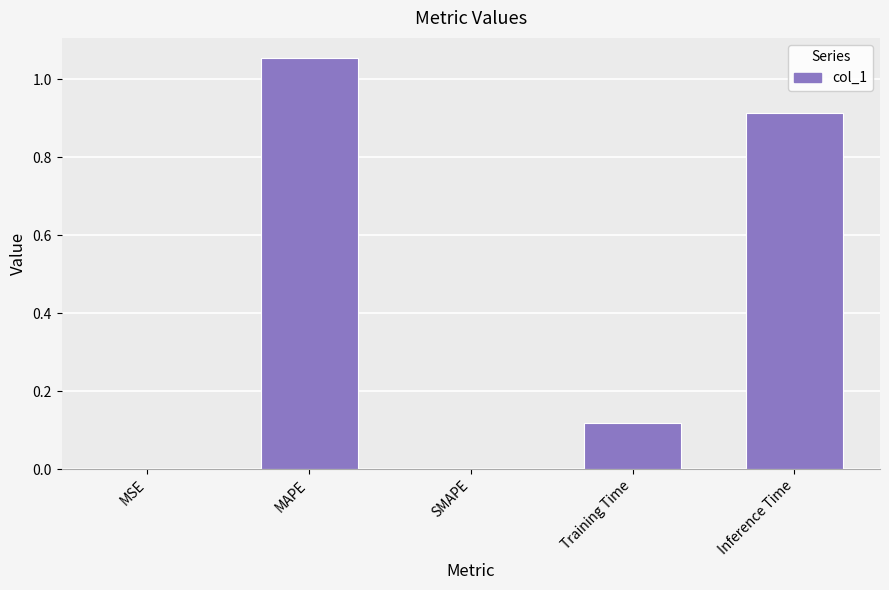

The chart shows a value of 0.2 at Training Time. True or false?

False